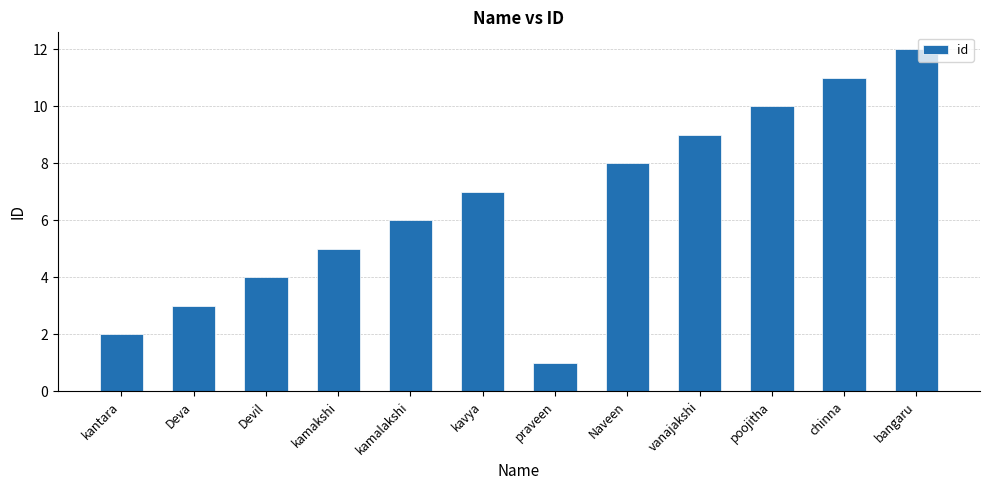

What is the change in value from praveen to vanajakshi?

+8